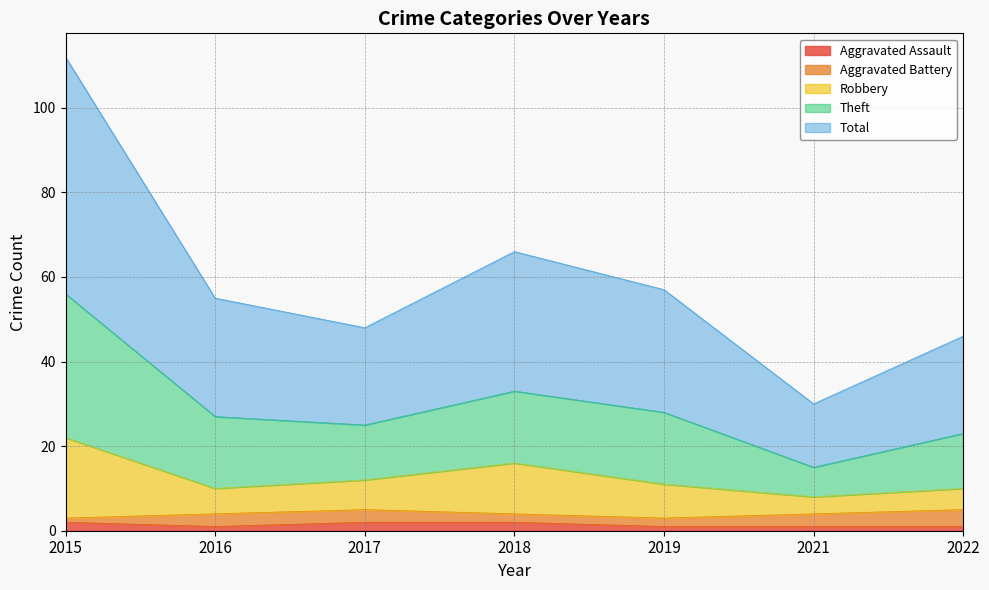

Between 2019 and 2022, which series saw the biggest shift?

Theft